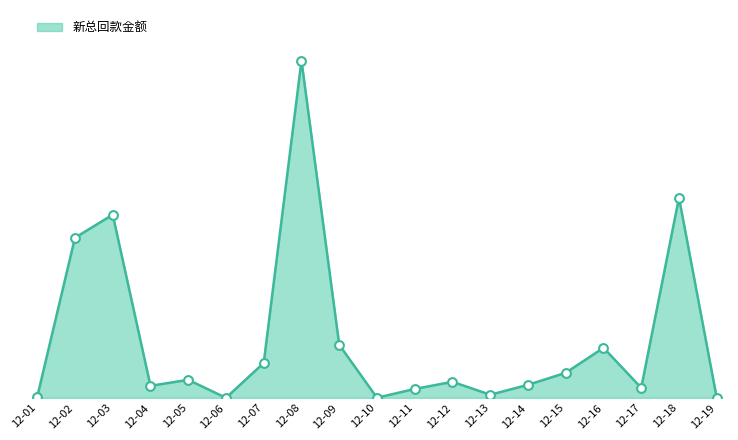

Which has a higher value, 12-05 or 12-06?

12-05